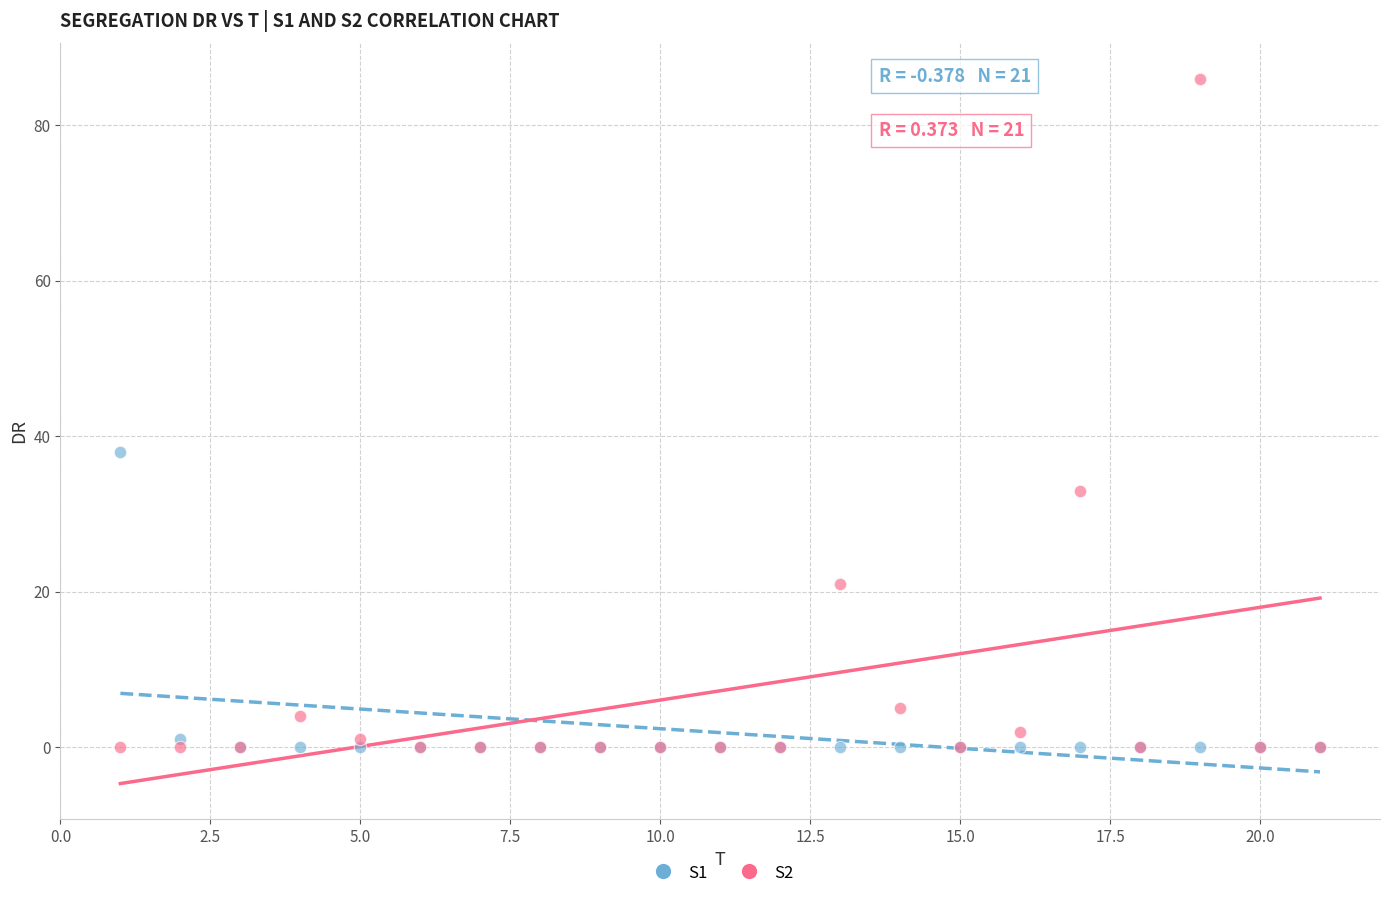

Across all series, what Y value is closest to 43?

38